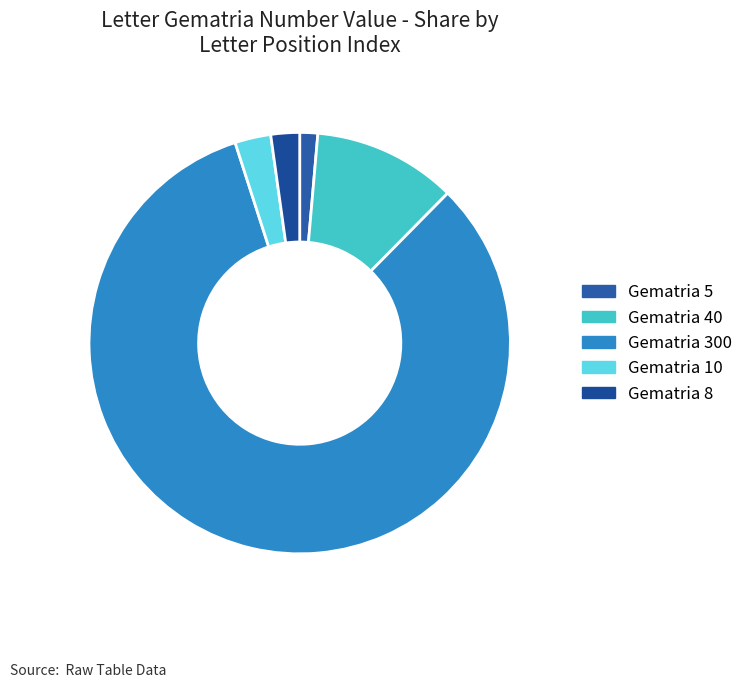

How many slices are in this pie chart?

5